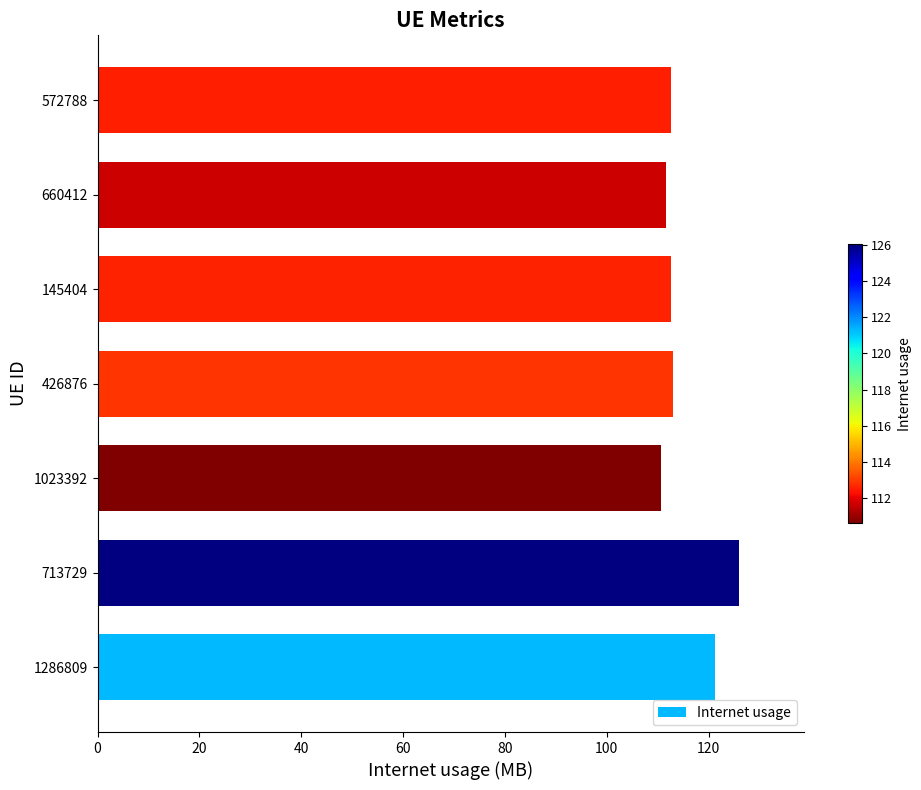

What is the sum of all values?

807.7